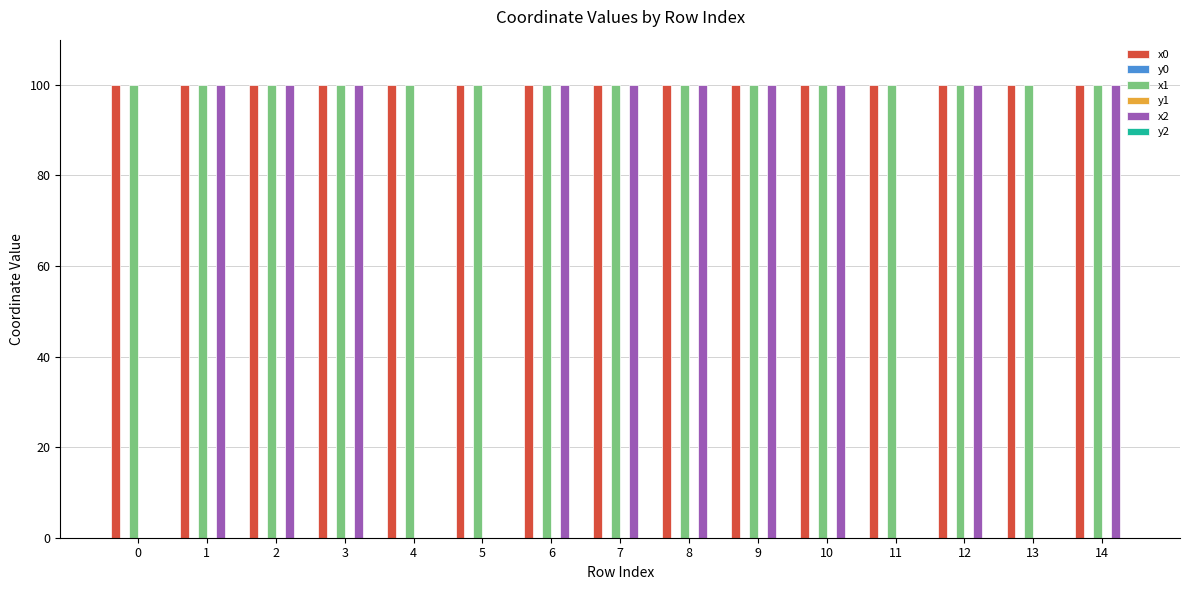

Between 4 and 14, which series saw the biggest shift?

x2